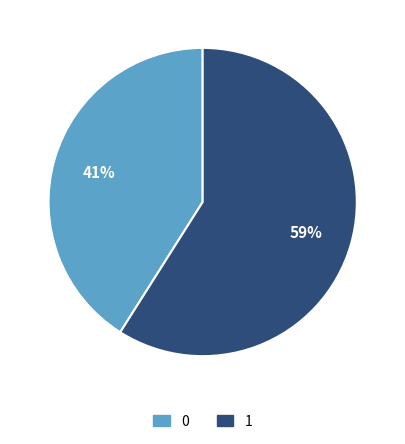

Does 1 represent more than half of the total?

Yes